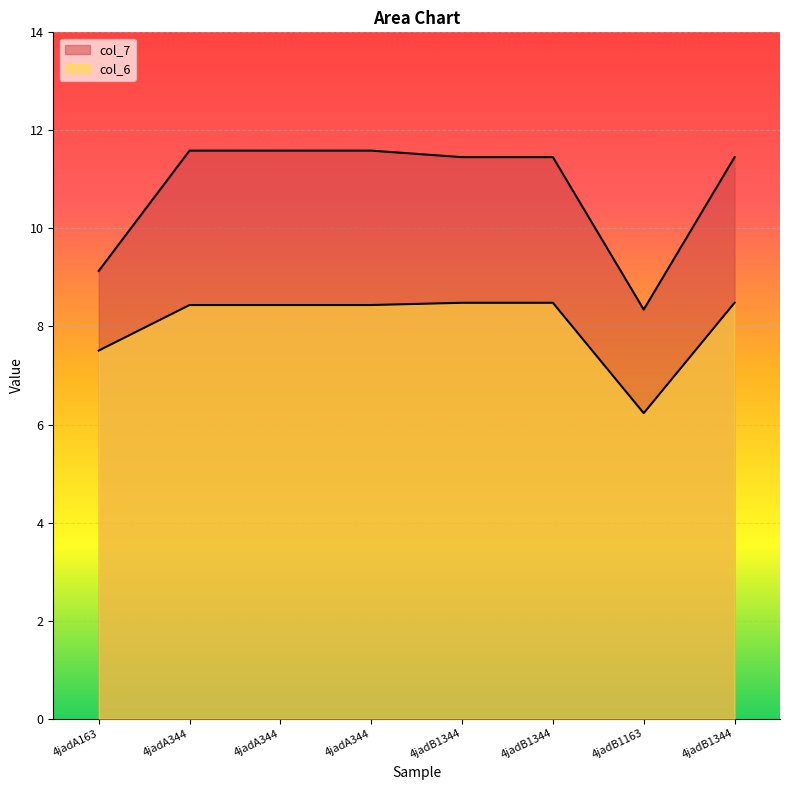

What is the label of the 2nd point from the left?

4jadA344